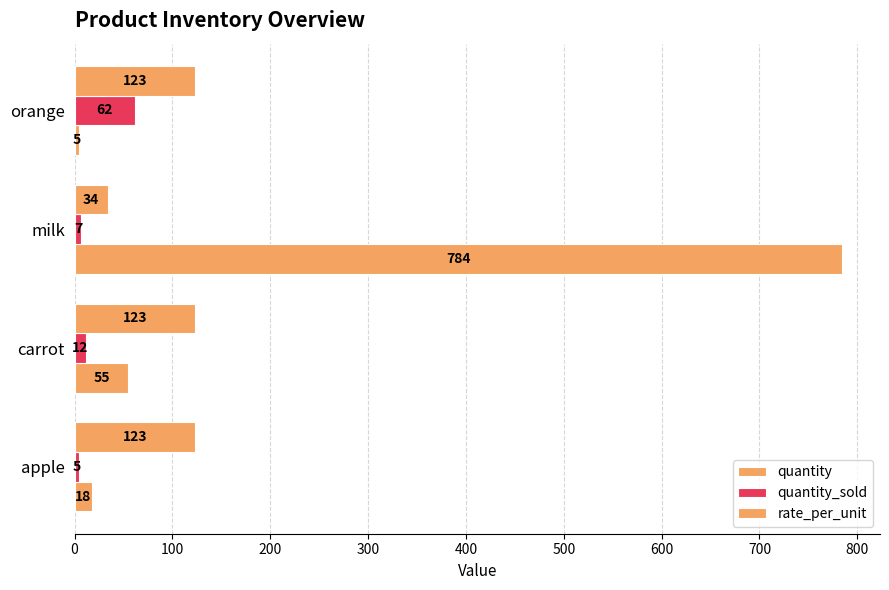

How many data points does each series have?

4